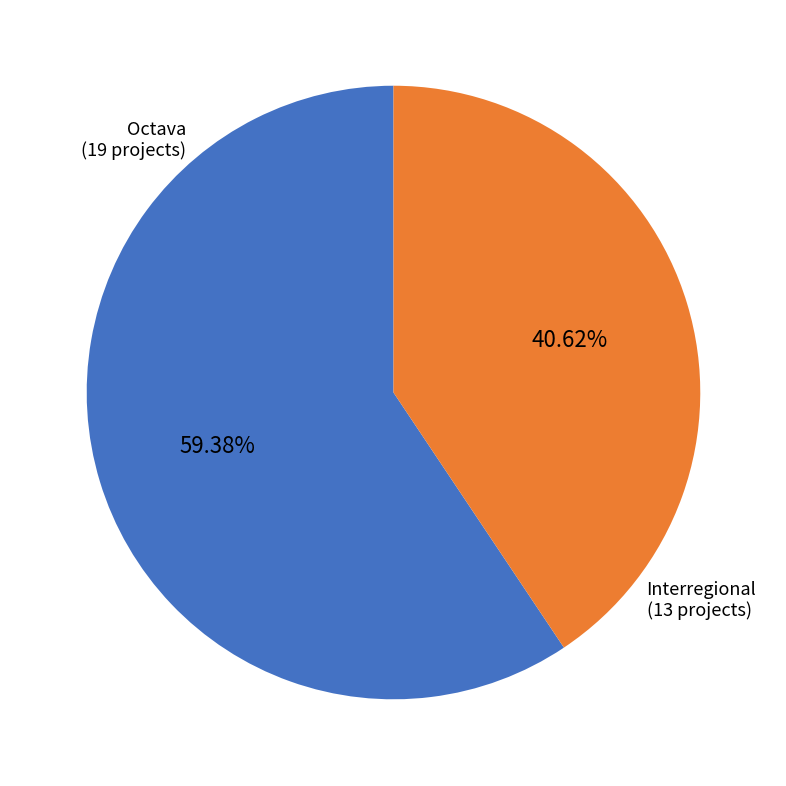

How many segments does this pie chart have?

2